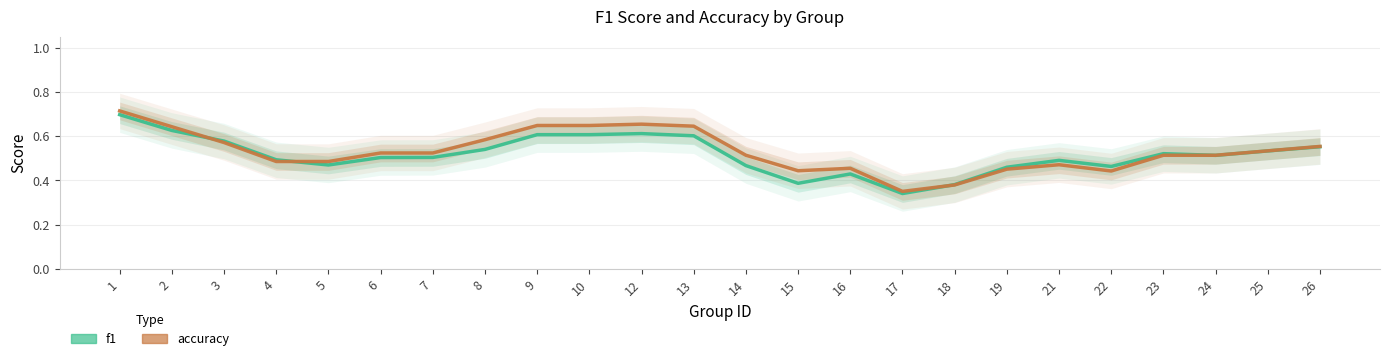

Reading left to right, what are all the values shown in this chart?

f1: 1=0.7	2=0.6	3=0.6	4=0.5	5=0.5	6=0.5	7=0.5	8=0.5	9=0.6	10=0.6	12=0.6	13=0.6	14=0.5	15=0.4	16=0.4	17=0.3	18=0.4	19=0.5	21=0.5	22=0.5	23=0.5	24=0.5	25=0.5	26=0.6
accuracy: 1=0.7	2=0.6	3=0.6	4=0.5	5=0.5	6=0.5	7=0.5	8=0.6	9=0.6	10=0.6	12=0.7	13=0.6	14=0.5	15=0.4	16=0.5	17=0.4	18=0.4	19=0.5	21=0.5	22=0.4	23=0.5	24=0.5	25=0.5	26=0.6